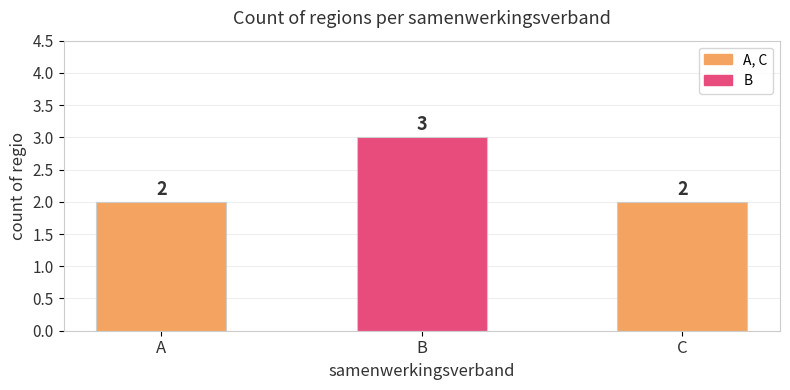

Reading left to right, transcribe all the data shown in this chart.

A=2	B=3	C=2